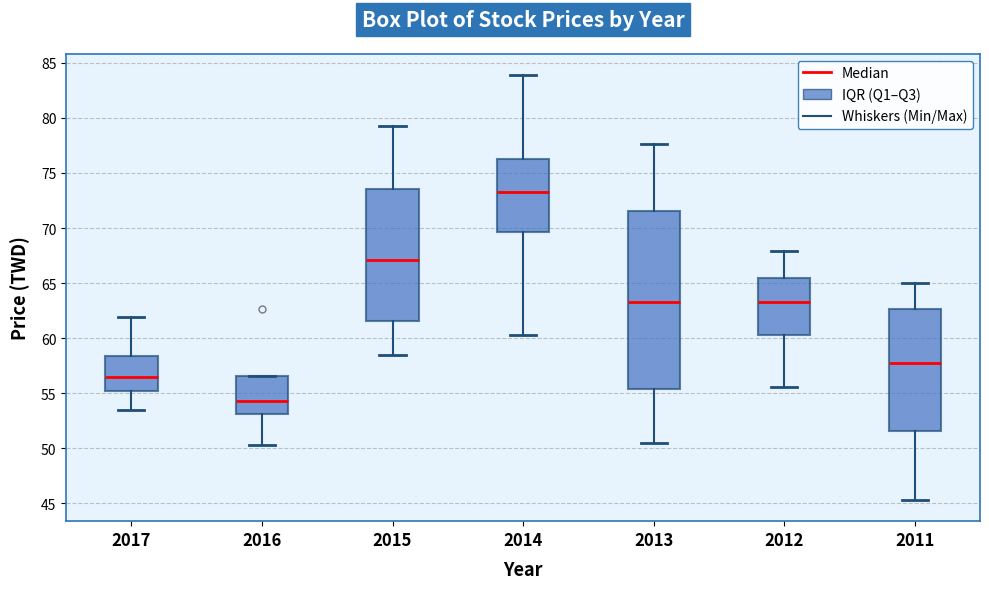

Reading left to right, read every box against the y-axis: the position of its median line, the range the box covers, and the ends of its whiskers. The values are not printed on the chart, so give them approximately, as read against the axis.

2017: median 56.5, box 55.0 to 58.5, whiskers 53.5 to 62.0
2016: median 54.5, box 53.0 to 56.5, whiskers 50.5 to 56.5
2015: median 67.0, box 61.5 to 73.5, whiskers 58.5 to 79.5
2014: median 73.5, box 69.5 to 76.5, whiskers 60.5 to 84.0
2013: median 63.5, box 55.5 to 71.5, whiskers 50.5 to 77.5
2012: median 63.5, box 60.5 to 65.5, whiskers 55.5 to 68.0
2011: median 58.0, box 51.5 to 62.5, whiskers 45.5 to 65.0